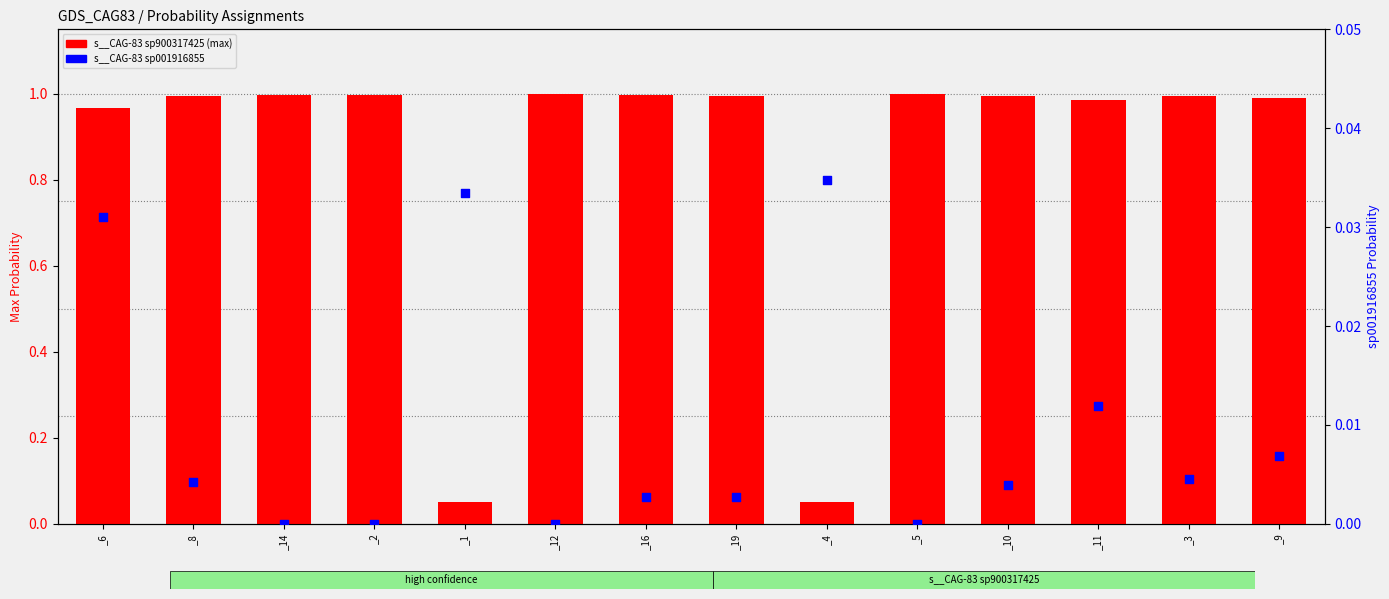

Which series has the widest spread of Y values?

s__CAG-83 sp900317425 (max)